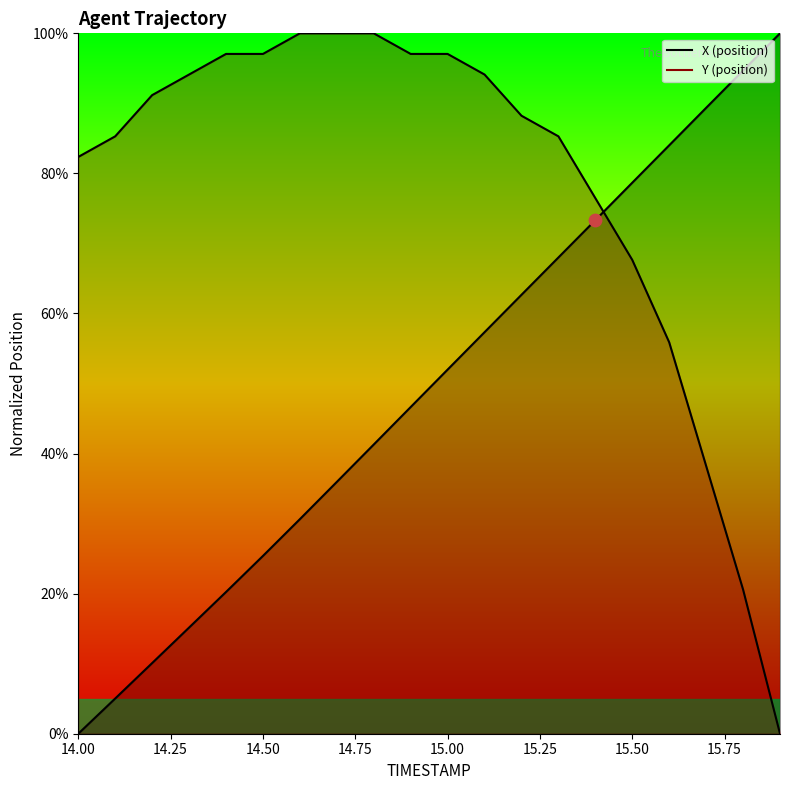

What is the total value across all series at 14.5?

122.4